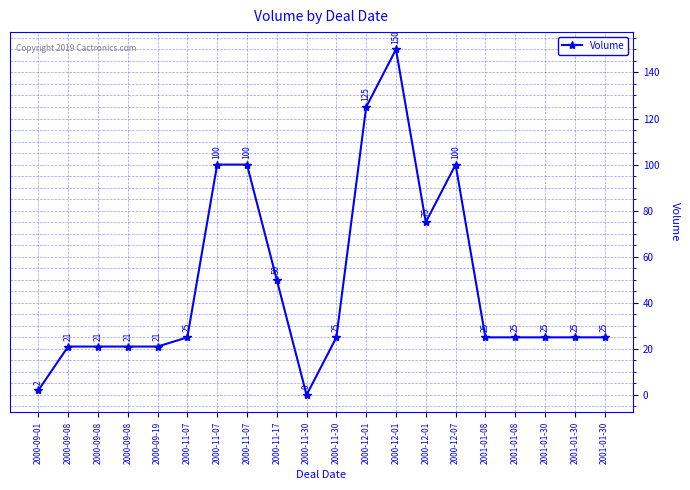

Reading left to right, extract all data points from this chart.

2000-09-01=2	2000-09-08=21	2000-09-08=21	2000-09-08=21	2000-09-19=21	2000-11-07=25	2000-11-07=100	2000-11-07=100	2000-11-17=50	2000-11-30=0	2000-11-30=25	2000-12-01=125	2000-12-01=150	2000-12-01=75	2000-12-07=100	2001-01-08=25	2001-01-08=25	2001-01-30=25	2001-01-30=25	2001-01-30=25